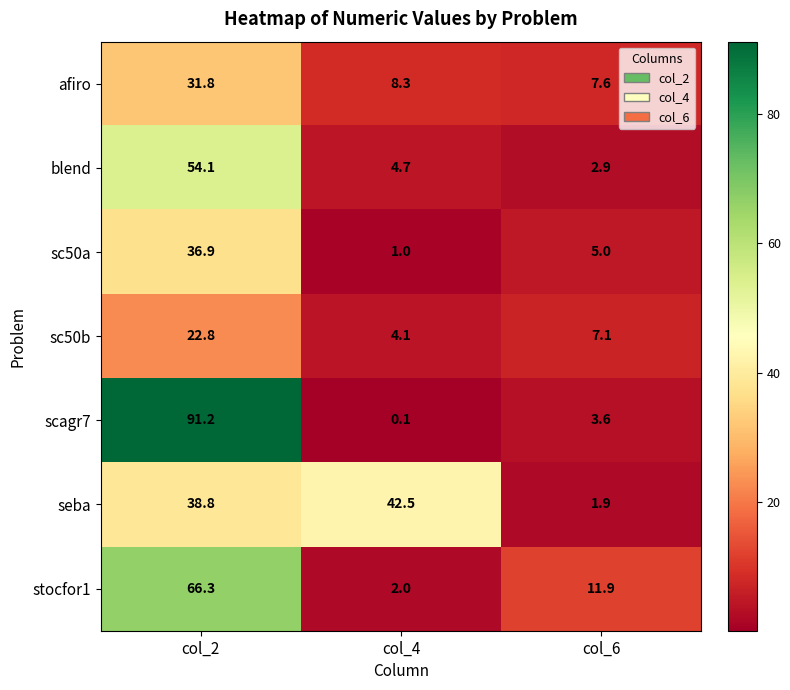

Is it true that scagr7 equals 91.2 at col_2?

True